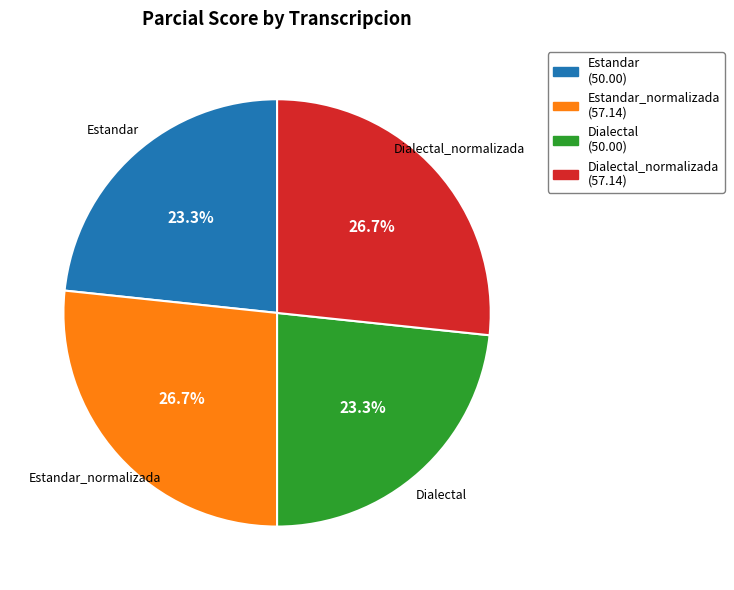

What is the ratio of the value at Estandar to the value at Estandar_normalizada?

0.9